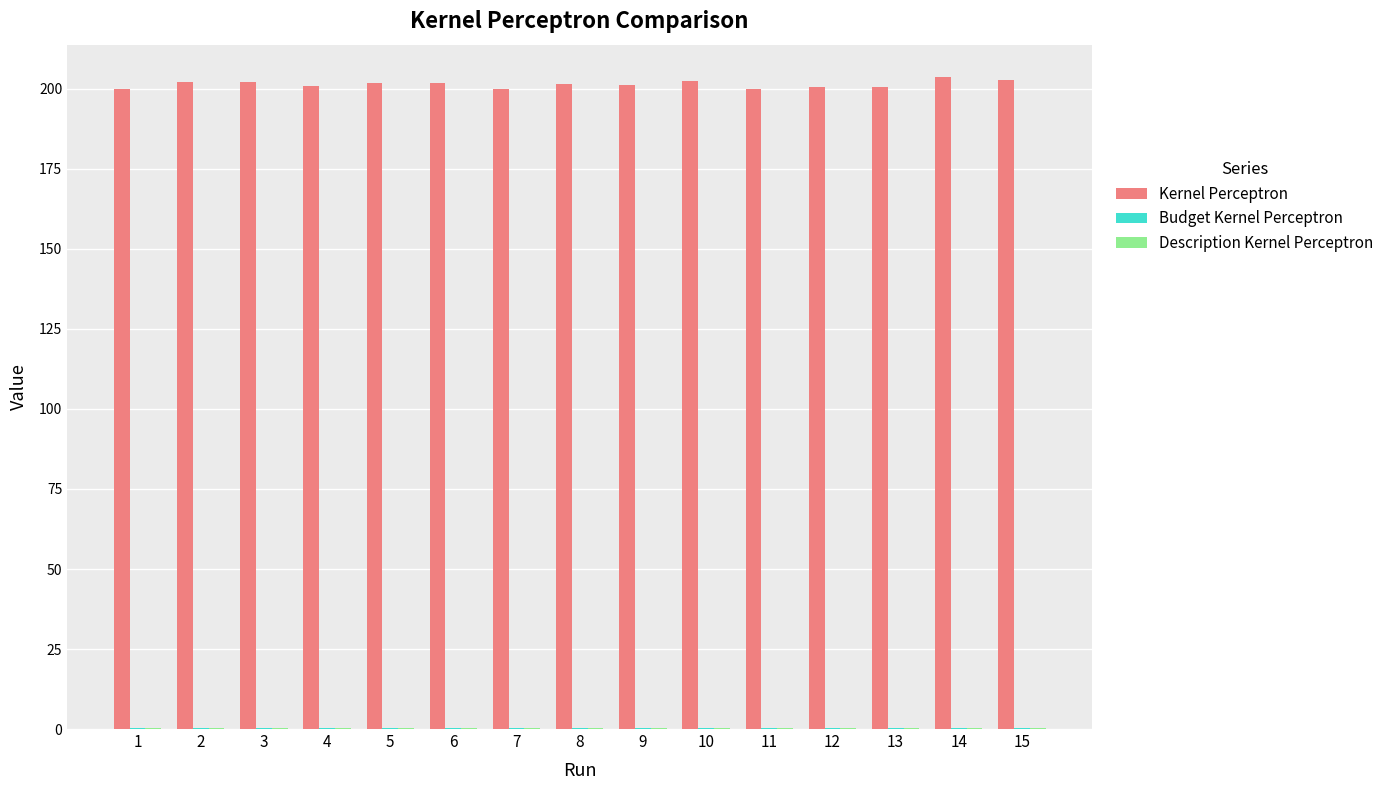

Reading left to right, list all the values displayed in this chart.

Kernel Perceptron: 199.9	202.0	202.1	200.9	202.0	201.8	200.0	201.5	201.4	202.5	200.1	200.6	200.5	203.7	202.9
Budget Kernel Perceptron: 0.3	0.3	0.3	0.3	0.3	0.4	0.3	0.4	0.3	0.4	0.4	0.3	0.3	0.3	0.3
Description Kernel Perceptron: 0.3	0.3	0.3	0.3	0.3	0.3	0.3	0.3	0.3	0.3	0.3	0.3	0.3	0.3	0.3